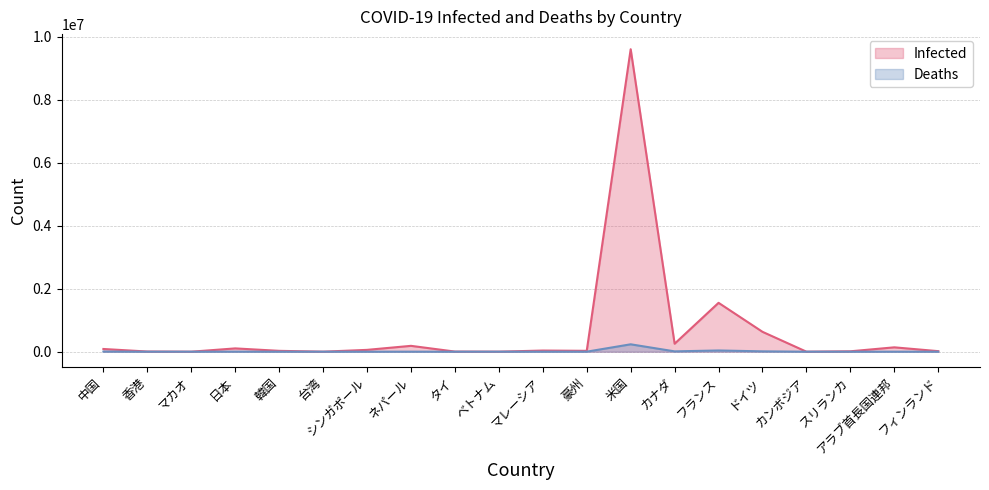

True or false: Deaths has more than 2 interior local peaks.

True